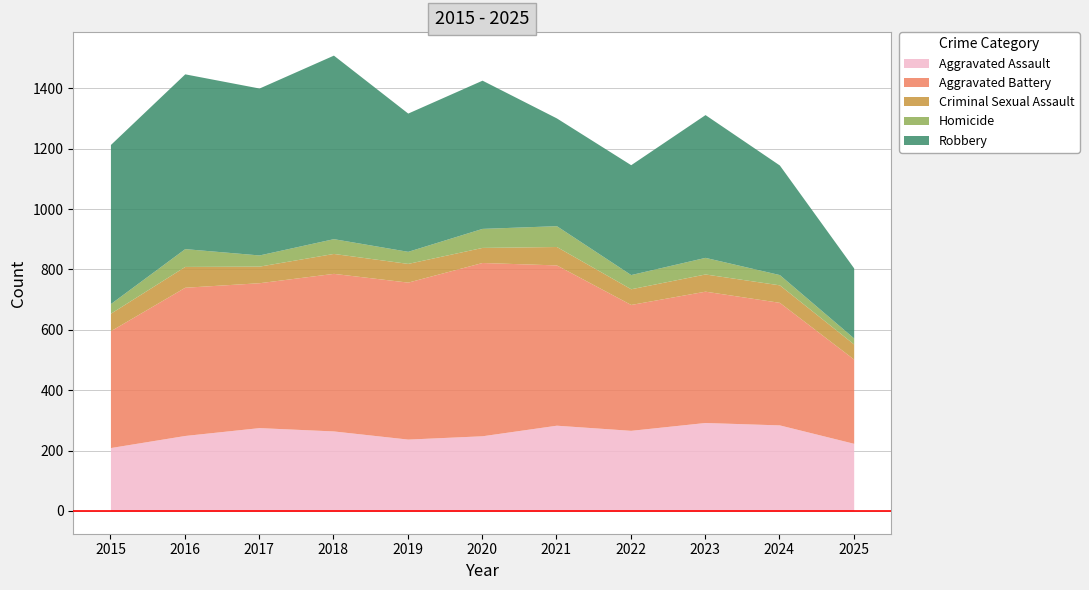

Where does the Criminal Sexual Assault series first go above 58?

2016